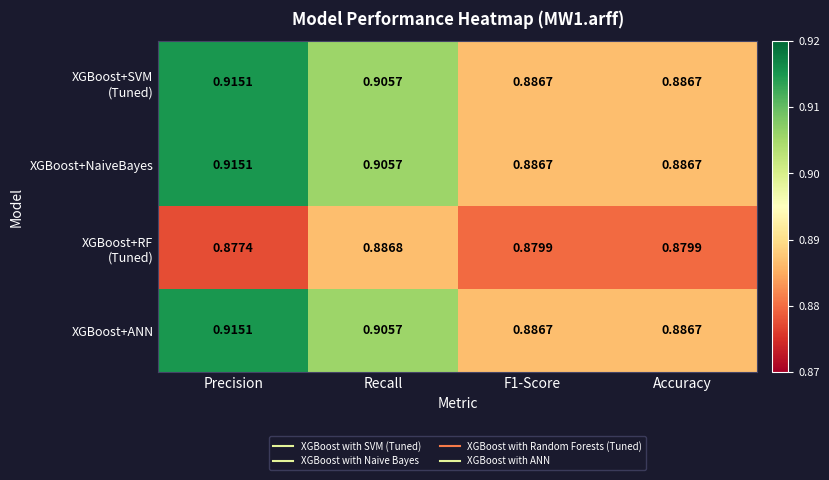

At which label does XGBoost+ANN reach its peak?

Precision